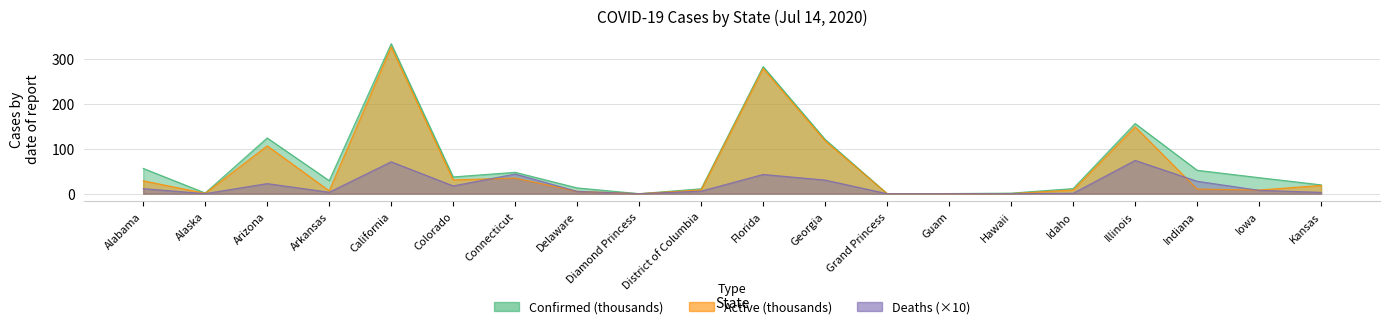

True or false: Confirmed has more than 1 interior local peaks.

True